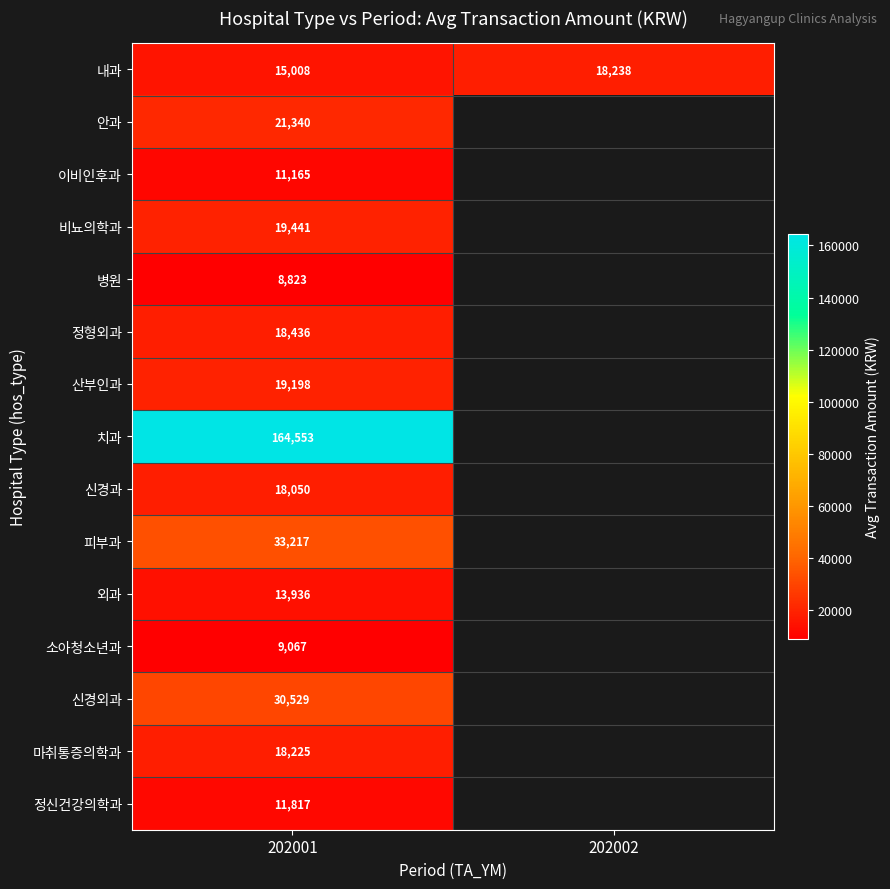

Is it true that 마취통증의학과 equals 24281.7 at 202001?

False